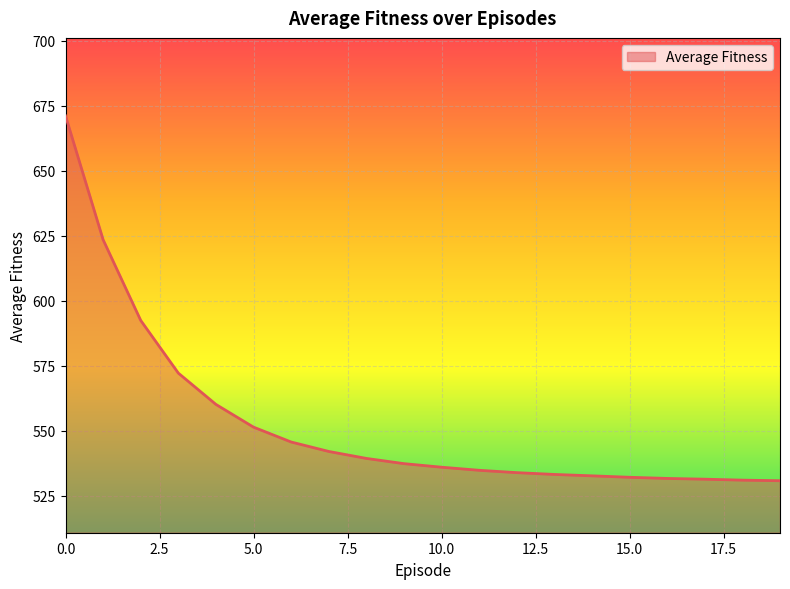

What is the minimum value shown in the chart?

530.8